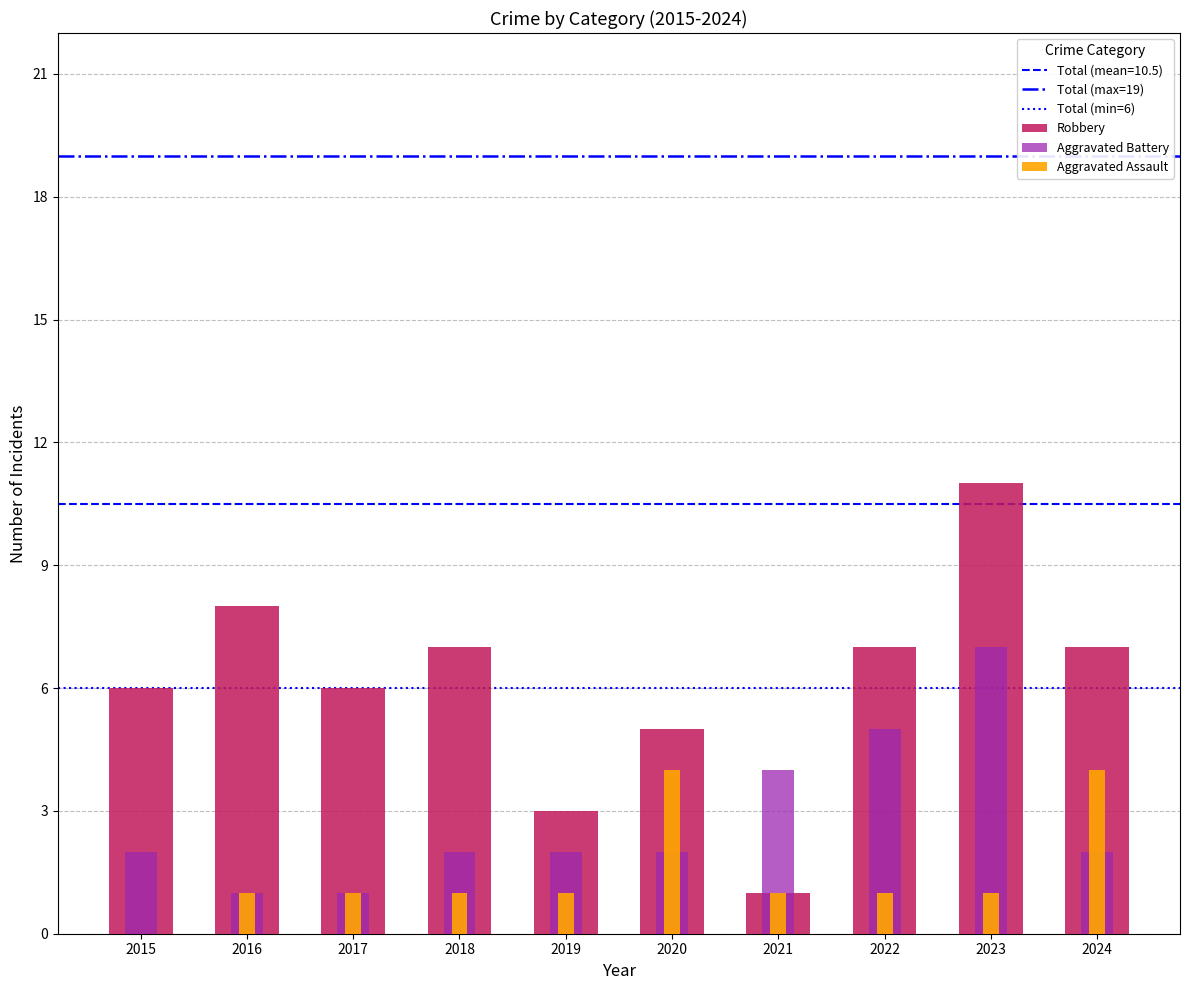

Rank the categories by Robbery value from lowest to highest.

2021, 2019, 2020, 2015, 2017, 2018, 2022, 2024, 2016, 2023